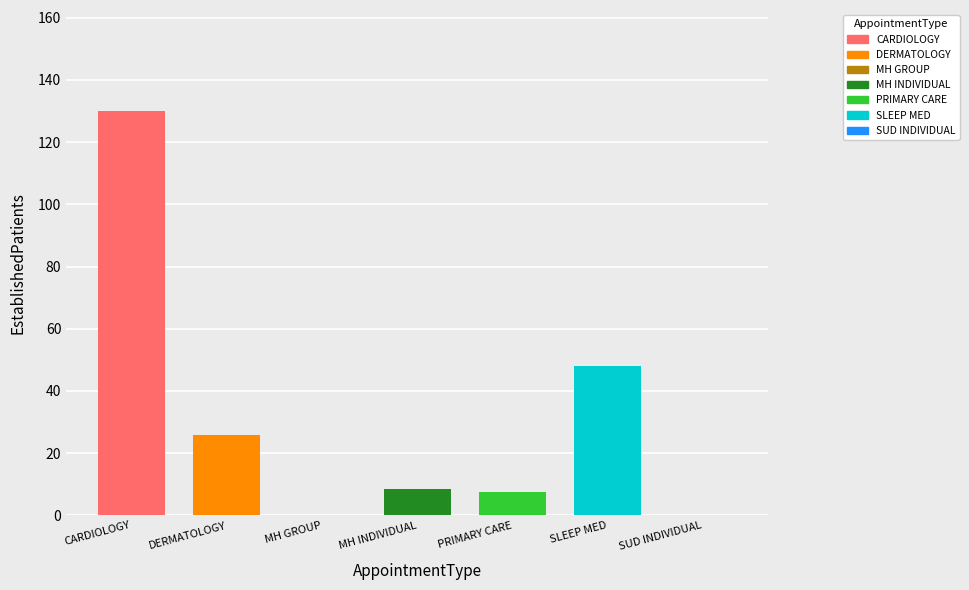

What position from the right is CARDIOLOGY?

7